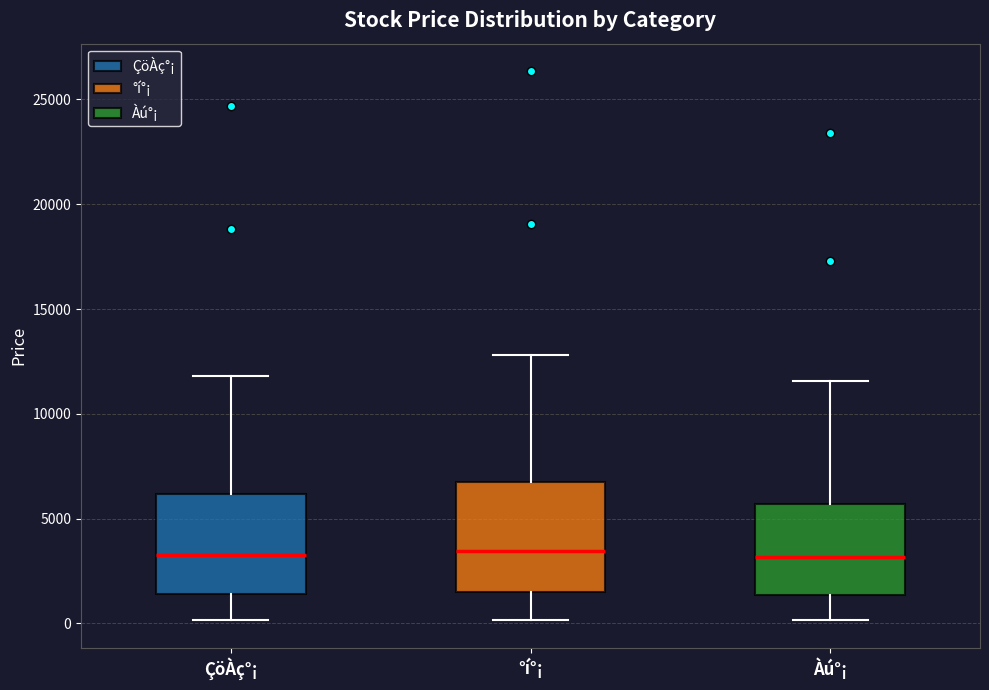

Reading left to right, read every box against the y-axis: the position of its median line, the range the box covers, and the ends of its whiskers. The values are not printed on the chart, so give them approximately, as read against the axis.

ÇöÀç°¡: median 3000, box 1500 to 6000, whiskers 0 to 12000
°í°¡: median 3500, box 1500 to 6500, whiskers 0 to 13000
Àú°¡: median 3000, box 1500 to 5500, whiskers 0 to 11500